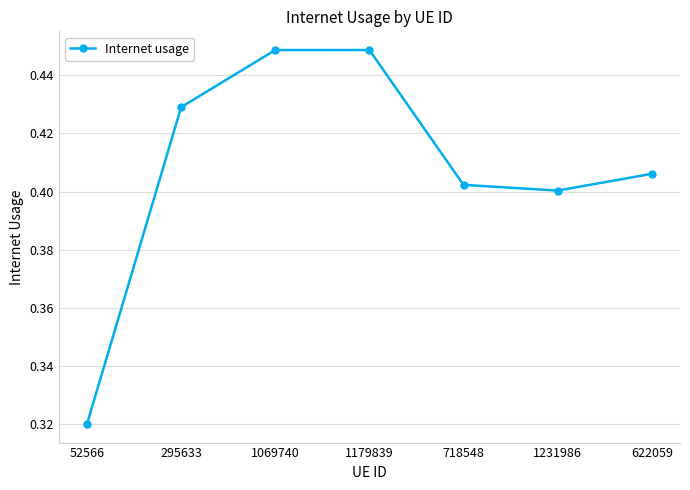

How many series are shown in this chart?

1